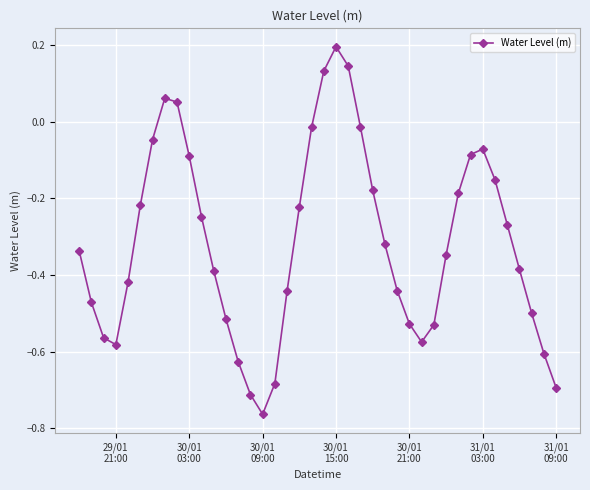

What is the sum of all values?

-12.6